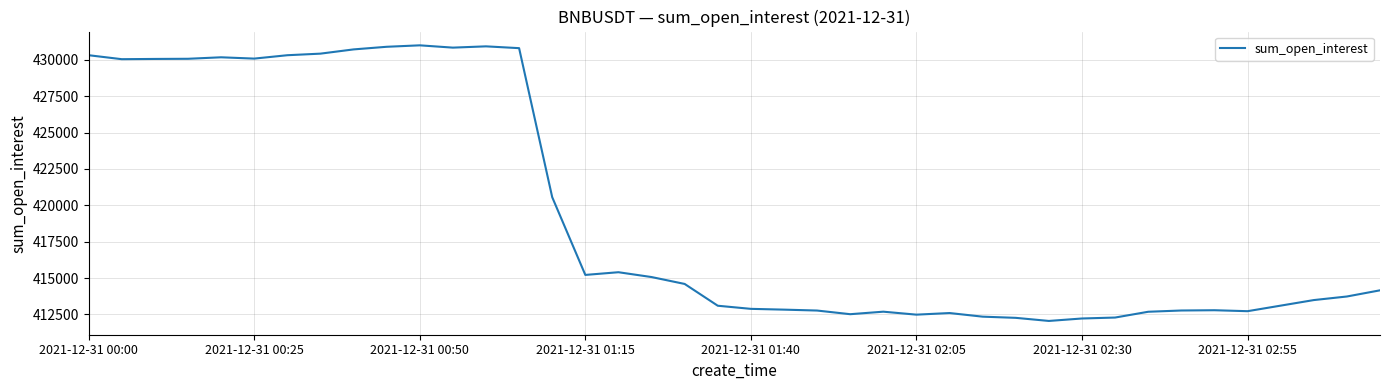

What is the greatest value displayed?

430991.2